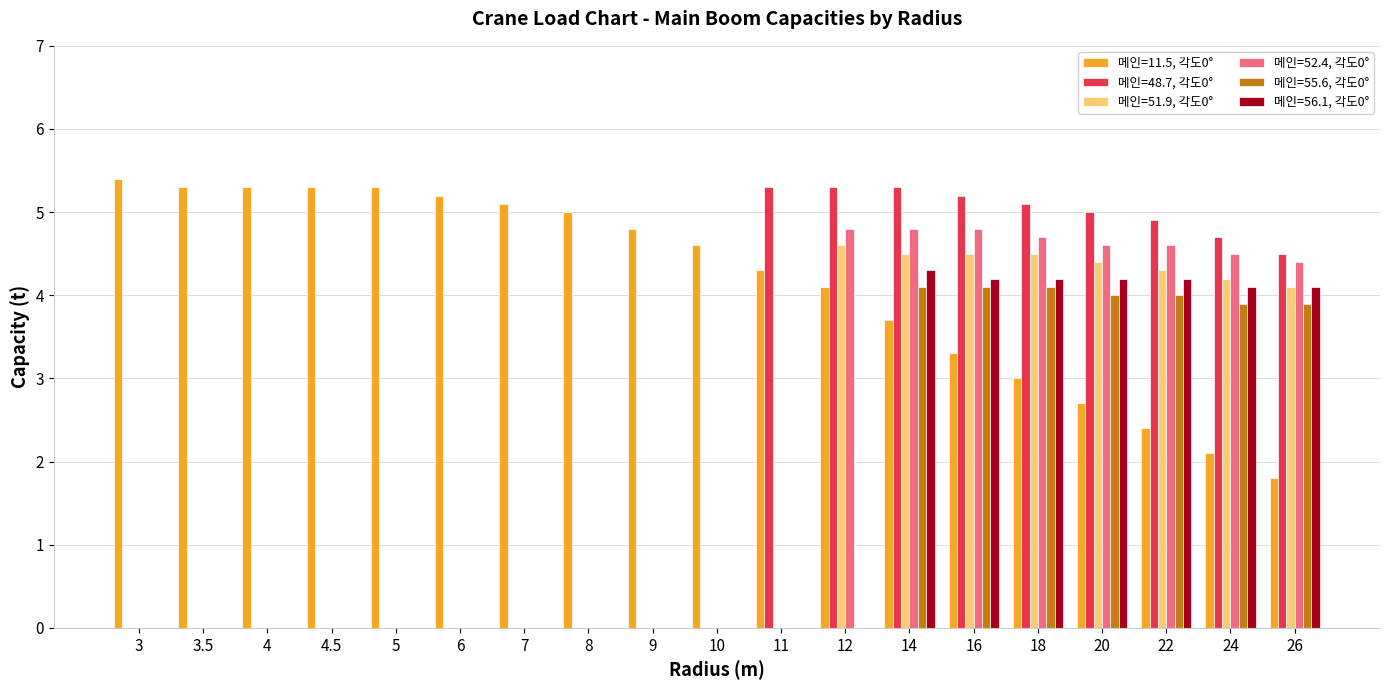

What is the average value of the 메인=11.5, 각도0° series?

4.1